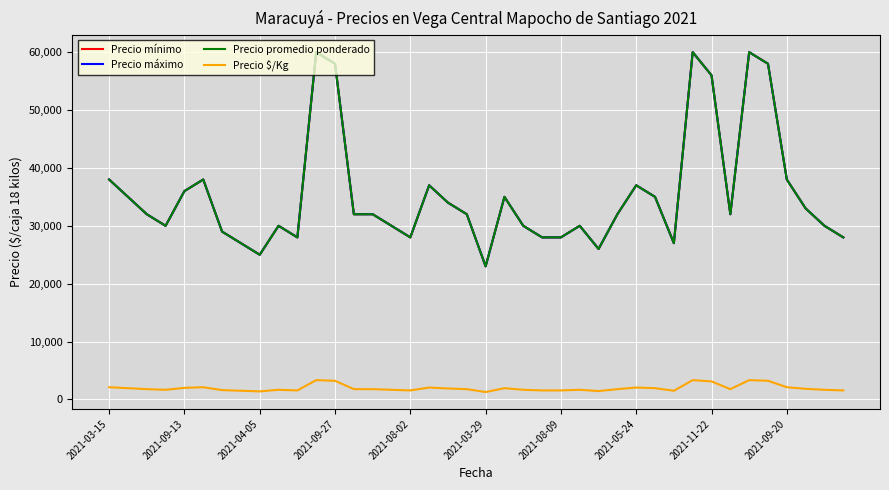

Does the chart have visible grid lines?

Yes